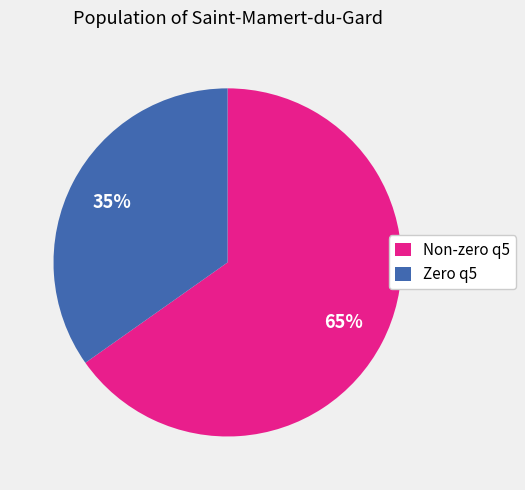

Is there a majority slice in this chart?

Yes